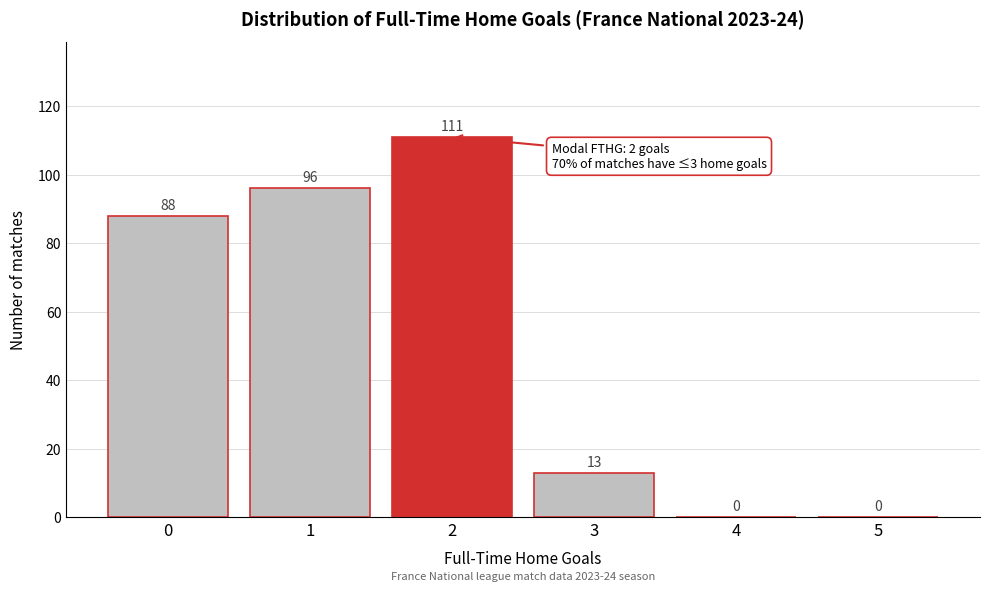

Reading left to right, transcribe all the data shown in this chart.

0=88	1=96	2=111	3=13	4=0	5=0